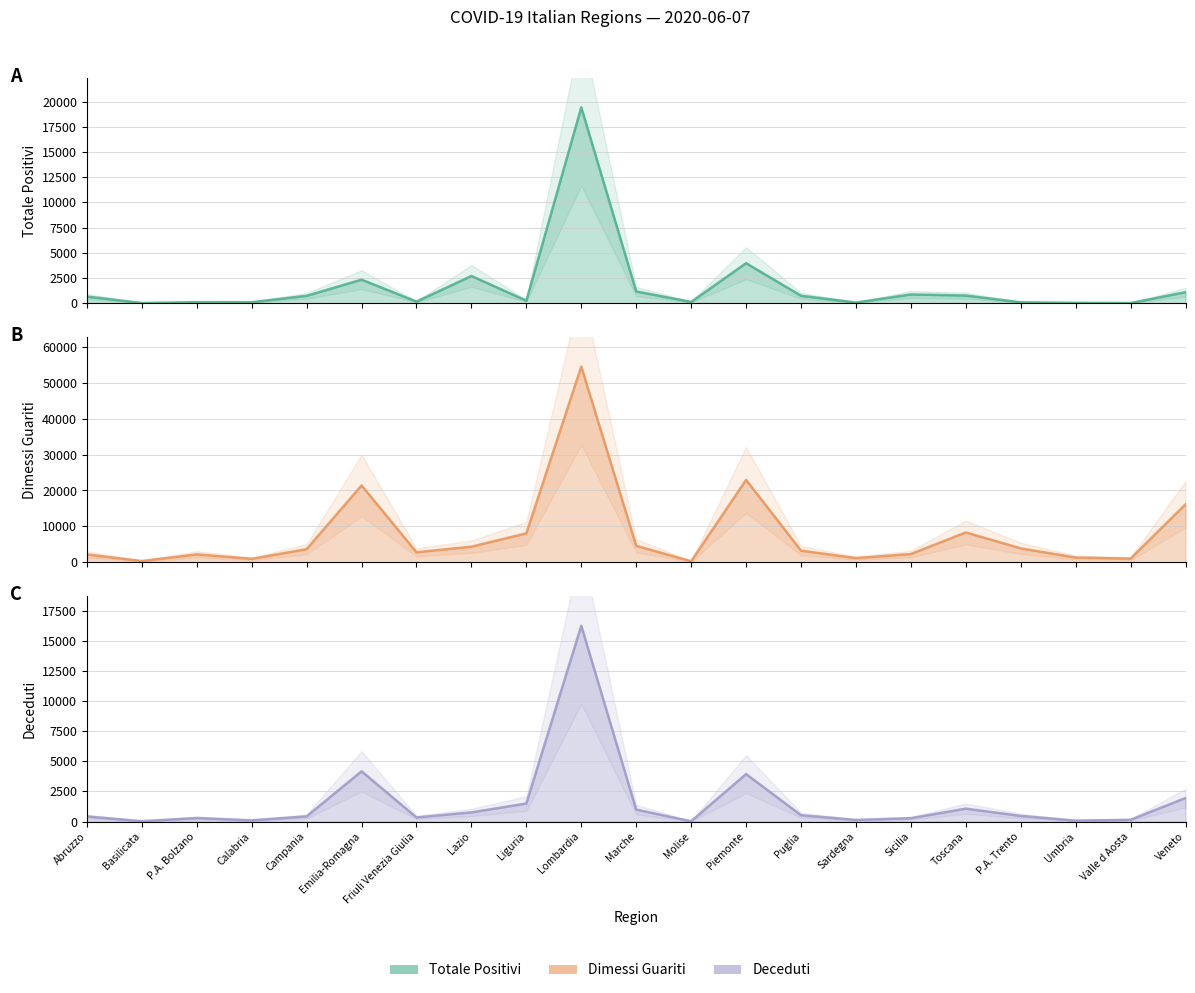

What position from the left is Sicilia?

16